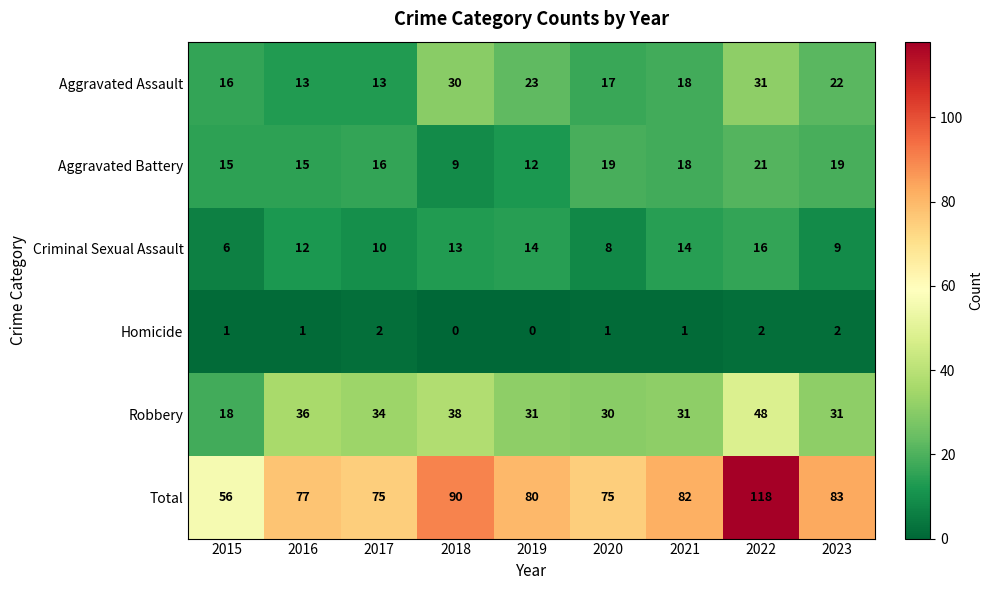

What is the sum of all Homicide values?

10